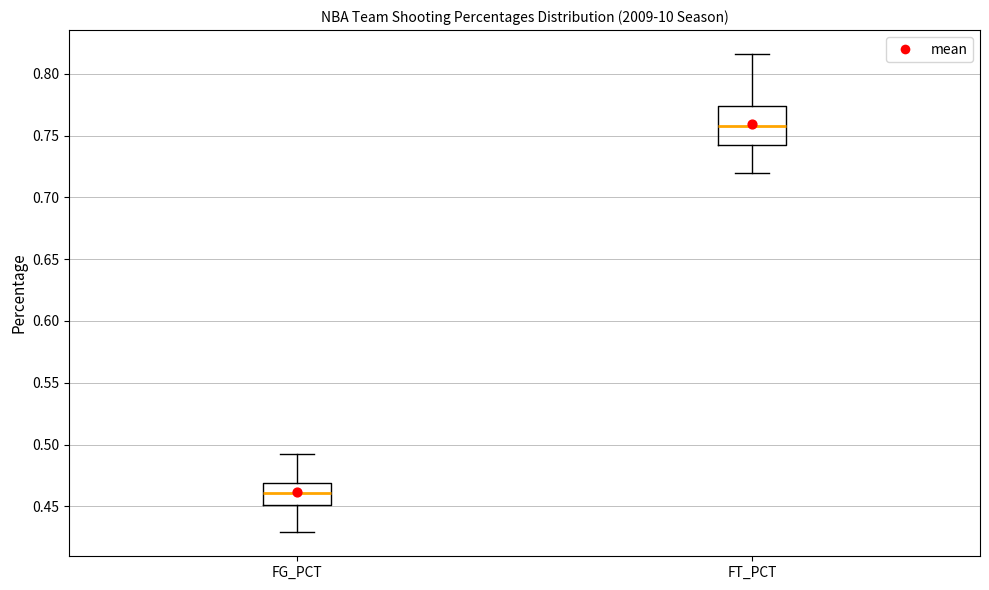

Reading left to right, transcribe this box plot: for each box, give where its median line is, the range the box spans, and where its two whiskers end, as read against the y-axis. The values are not printed on the chart, so give them approximately, as read against the axis.

FG_PCT: median 0.460, box 0.450 to 0.470, whiskers 0.430 to 0.490
FT_PCT: median 0.760, box 0.740 to 0.775, whiskers 0.720 to 0.815